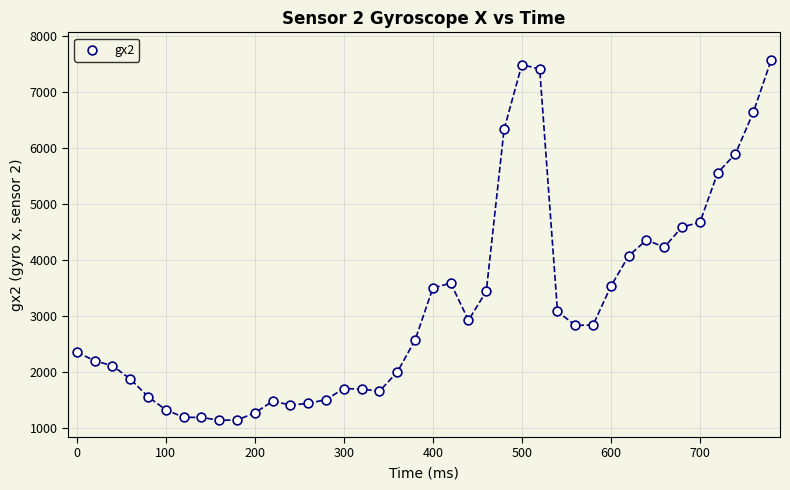

What is the range of Y values (max minus min)?

6437